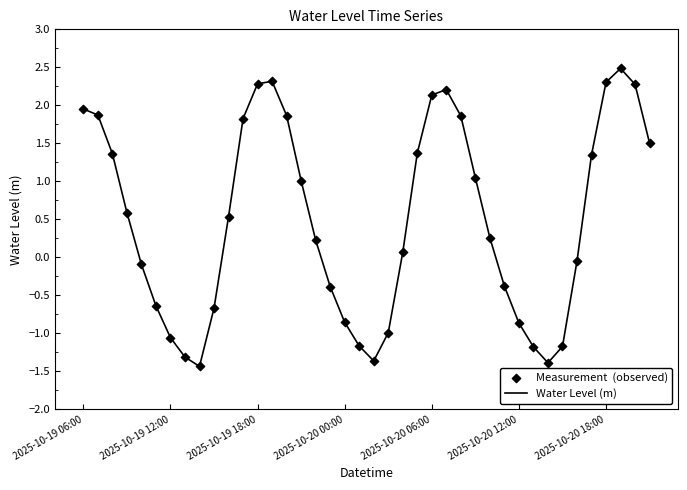

What is the minimum value shown in the chart?

-1.4